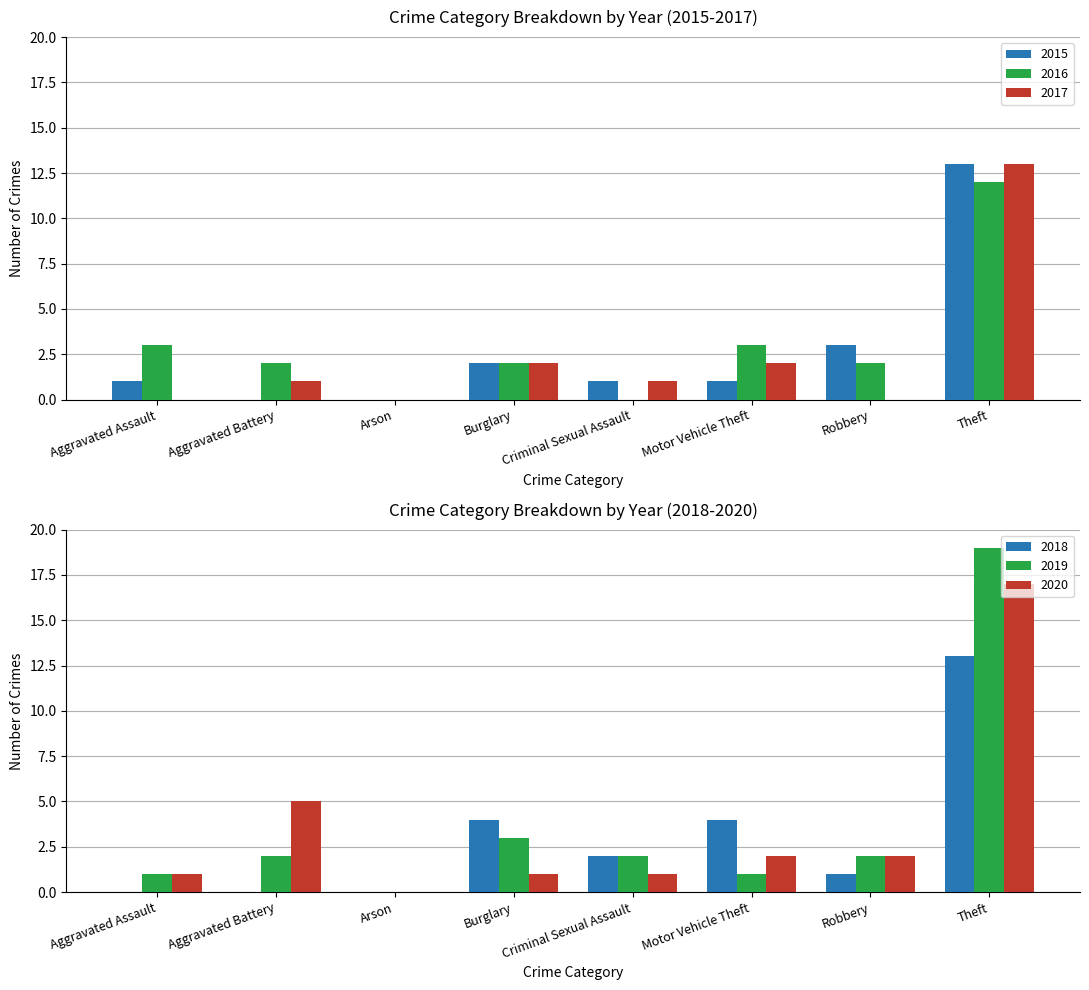

List the labels in order of 2017 value, smallest first.

Aggravated Assault, Arson, Robbery, Aggravated Battery, Criminal Sexual Assault, Burglary, Motor Vehicle Theft, Theft